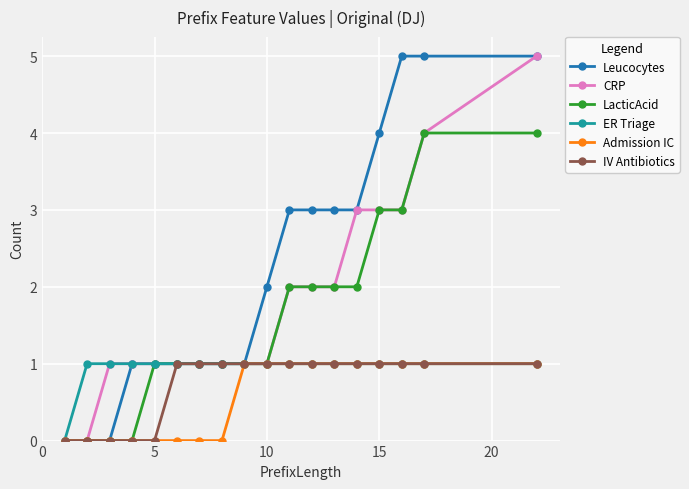

Which series has the largest total across all categories?

Leucocytes